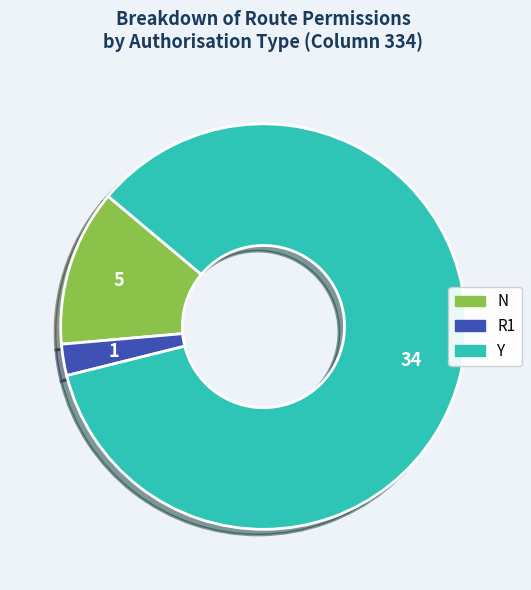

Is there a majority slice in this chart?

Yes